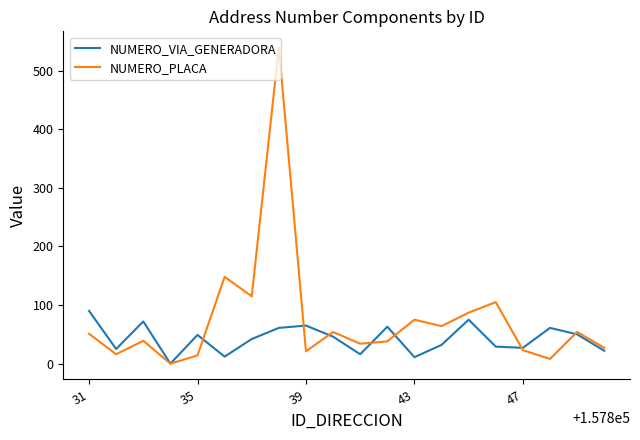

What is the maximum value shown in the chart?

540